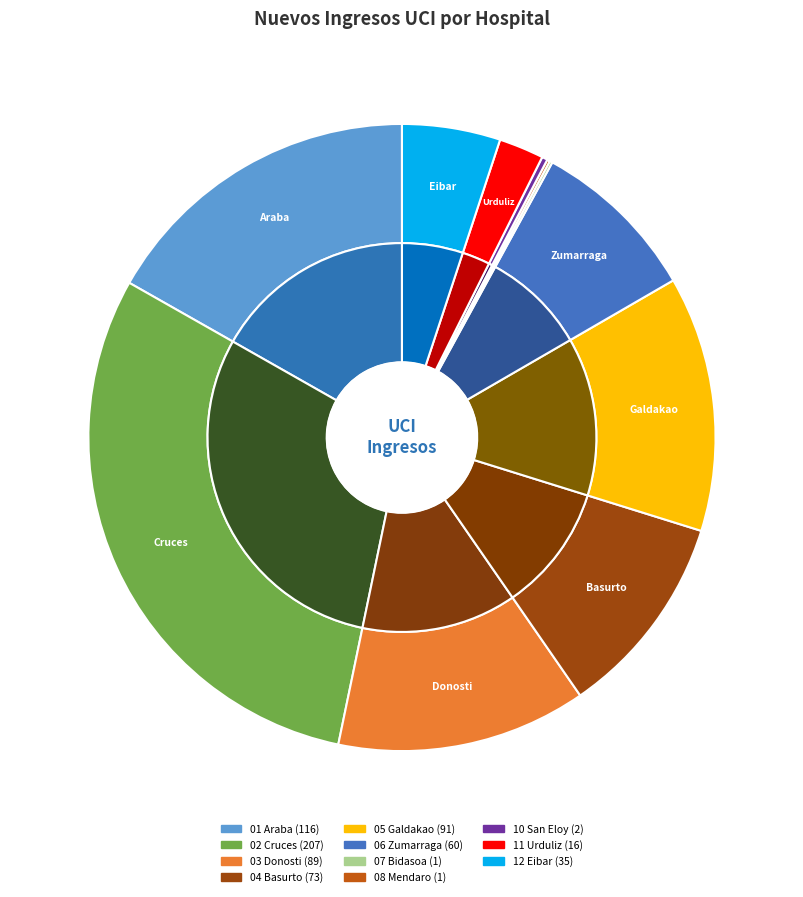

Which slice is the largest?

02 Cruces